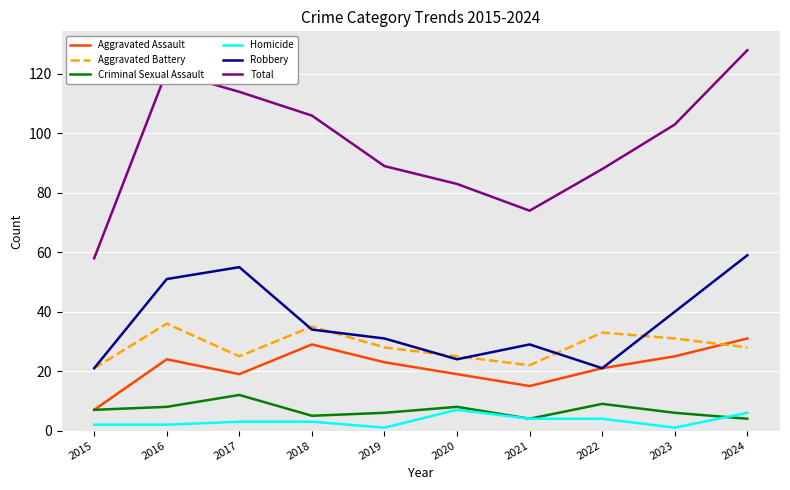

Rank the series by their maximum value, from highest to lowest.

Total, Robbery, Aggravated Battery, Aggravated Assault, Criminal Sexual Assault, Homicide